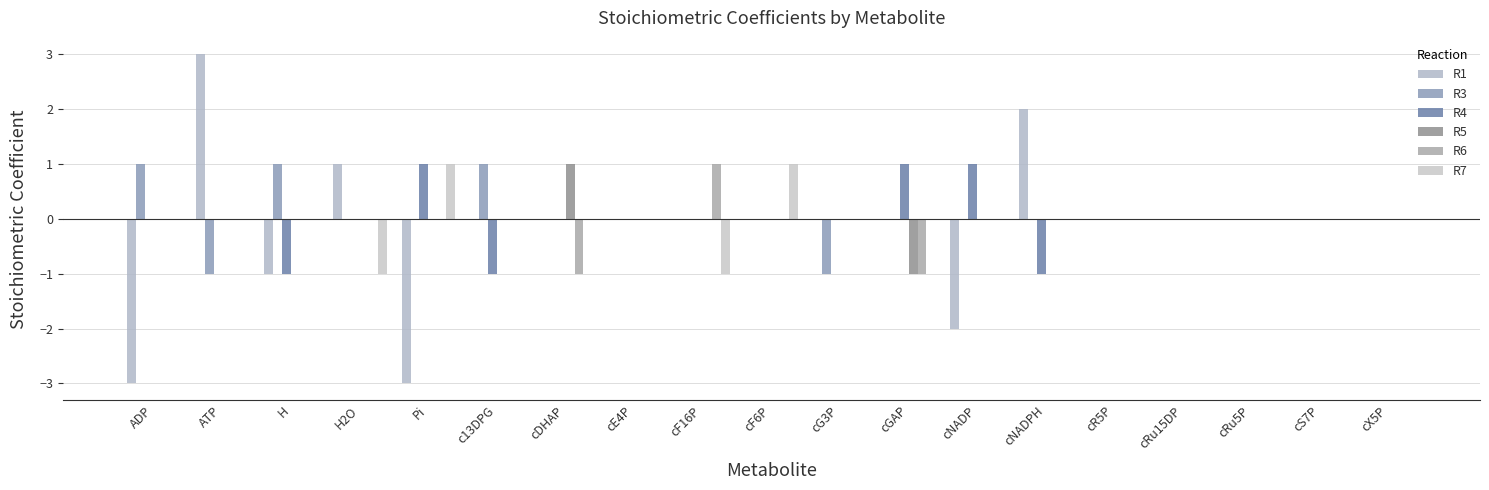

How many groups of bars are there?

19